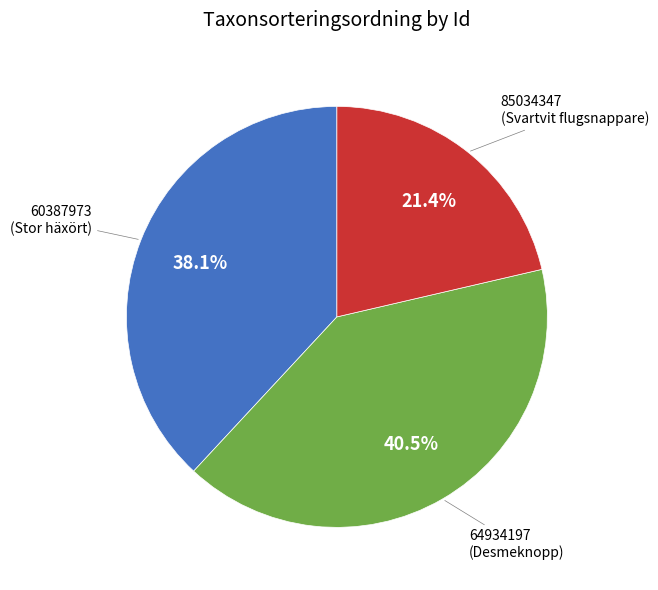

To the nearest percent, what portion does 60387973 represent?

38%